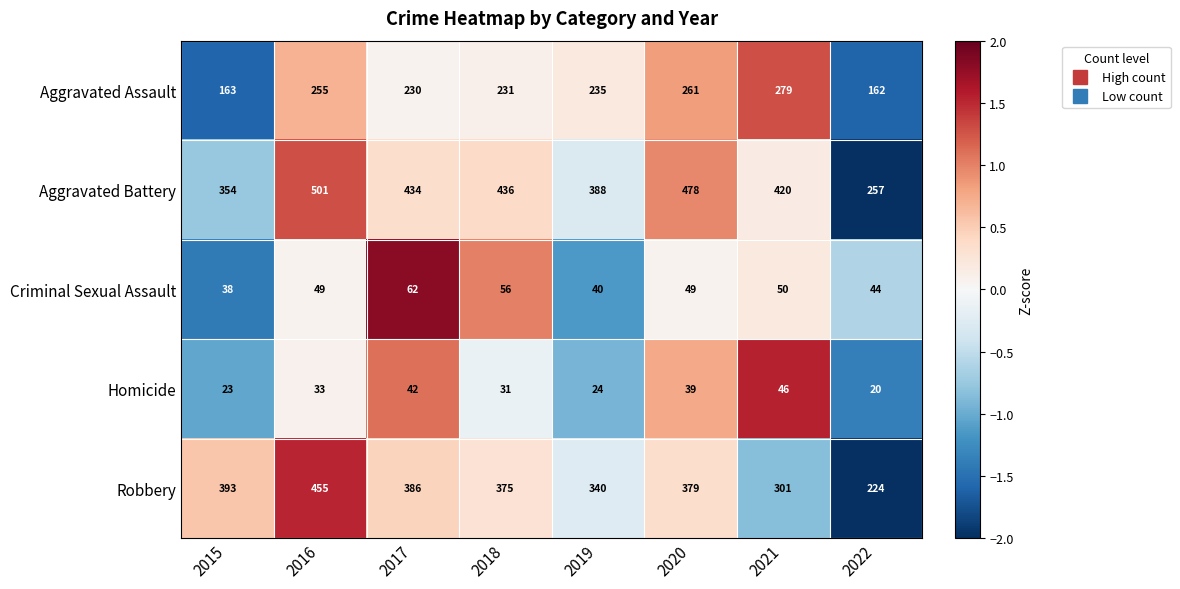

Between 2020 and 2021, which series saw the biggest shift?

Robbery